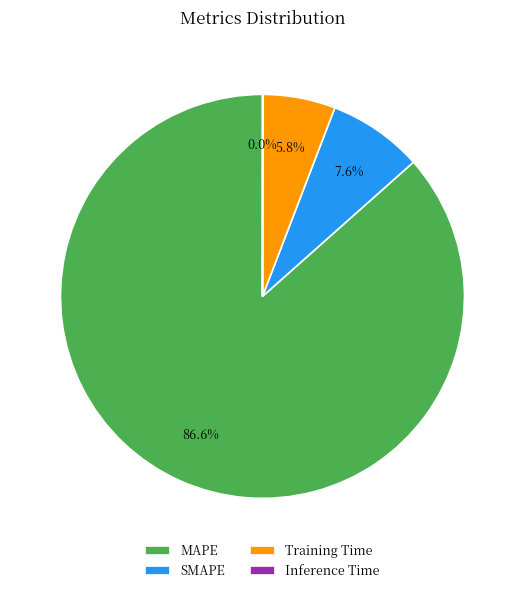

To the nearest percent, what percentage of the pie is Training Time?

6%